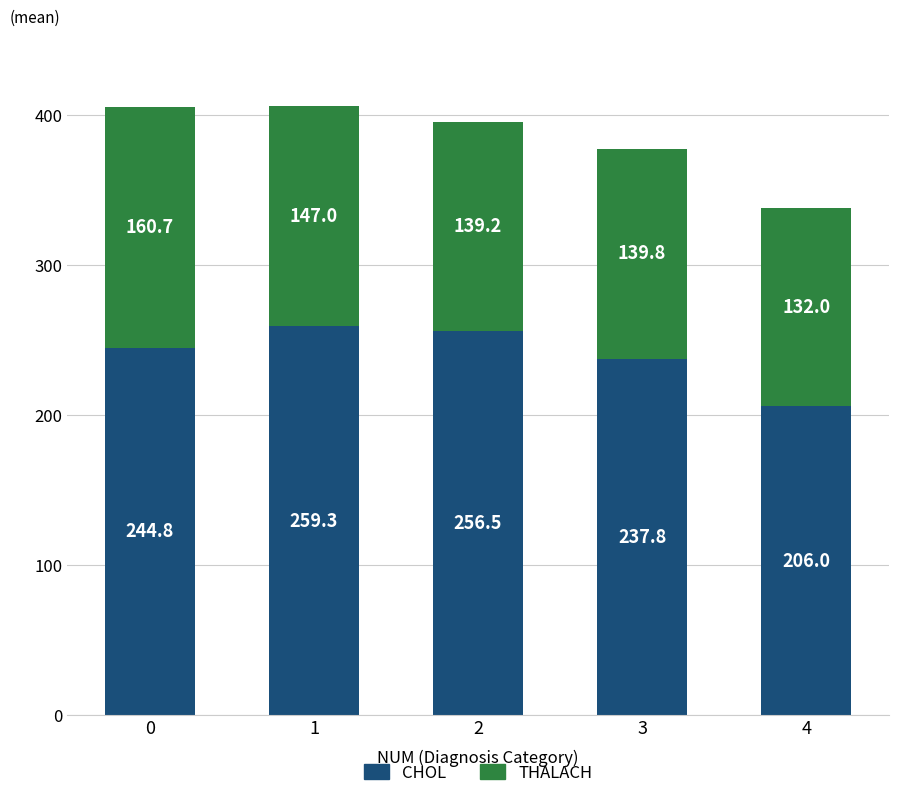

What is the total value across all series at 2?

395.7